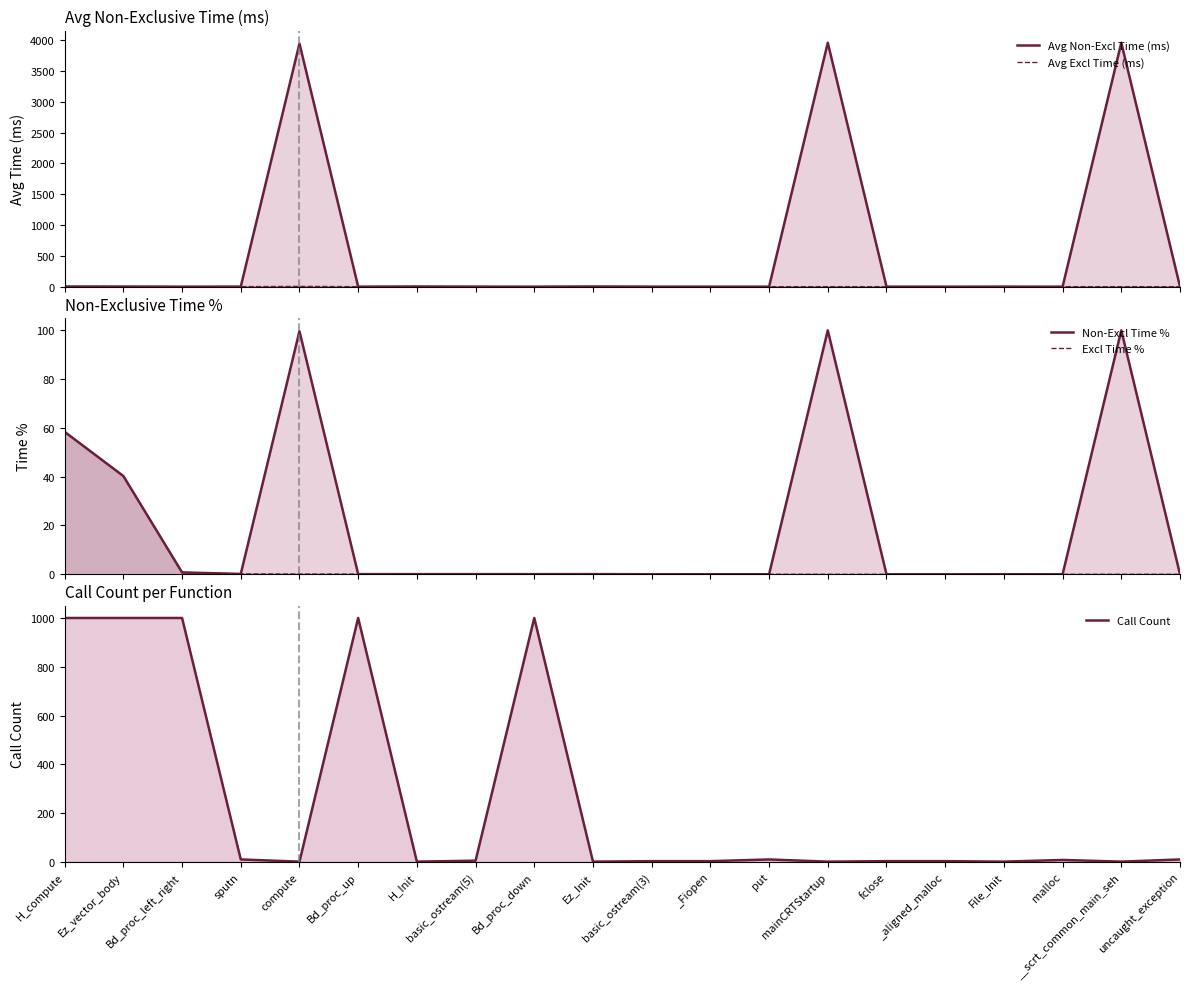

What is the approximate value of Call Count at H_Init?

1.0